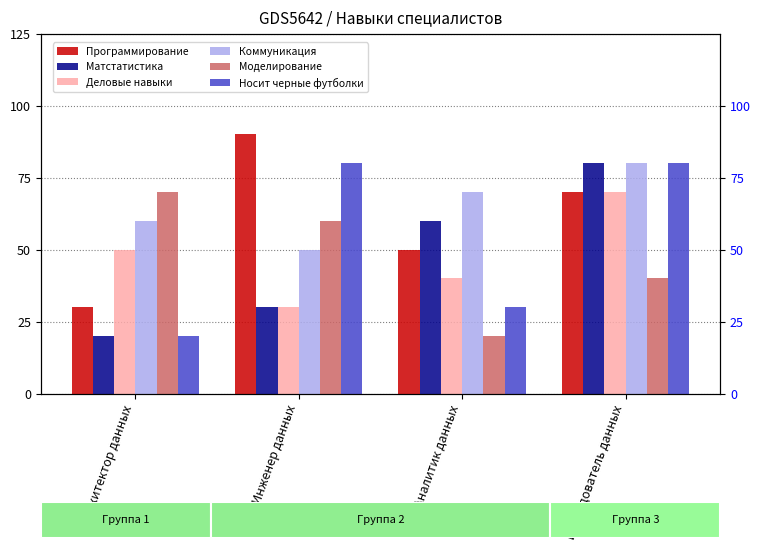

Where is Деловые навыки nearest to the value 0?

Инженер данных